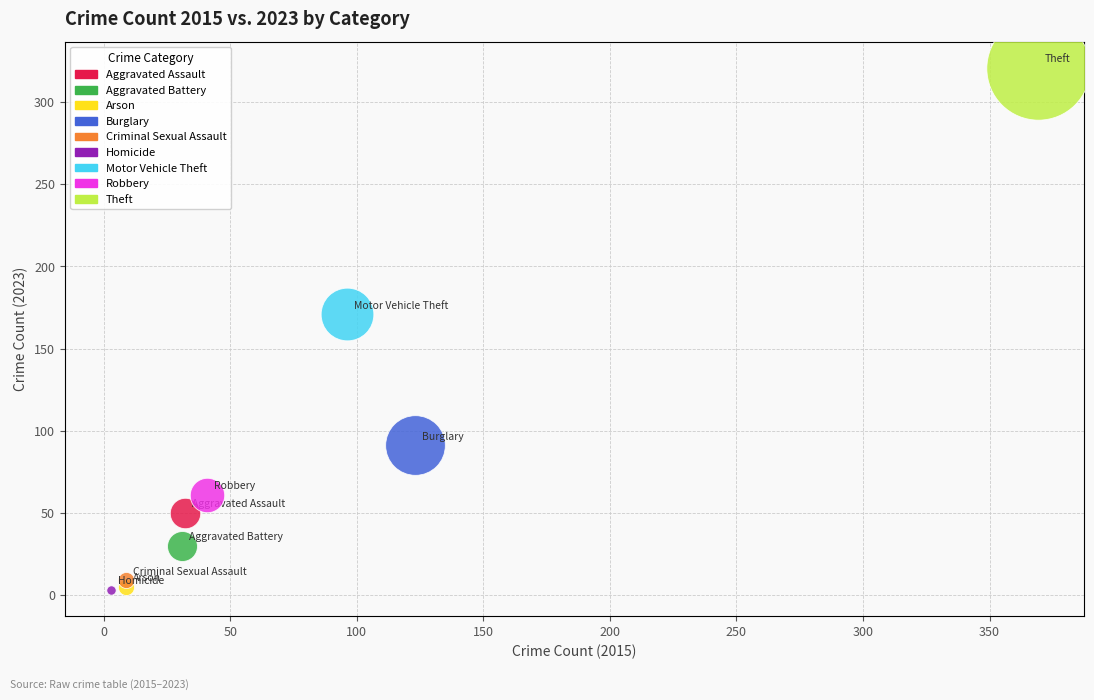

What are all the series names shown in the legend?

Aggravated Assault, Aggravated Battery, Arson, Burglary, Criminal Sexual Assault, Homicide, Motor Vehicle Theft, Robbery, Theft